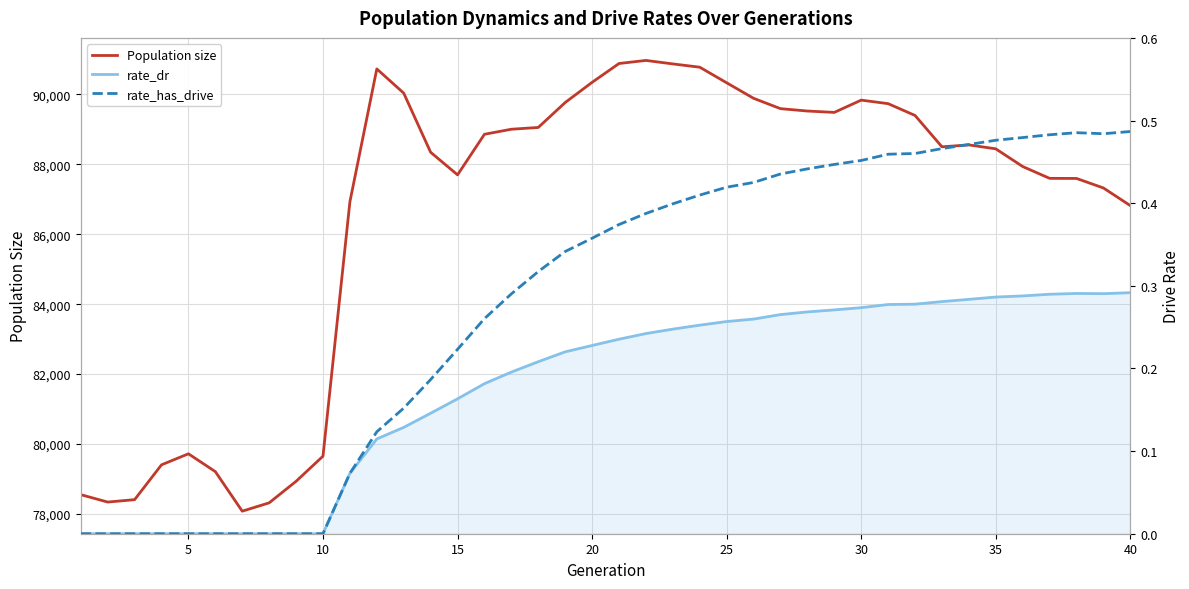

True or false: Population size and rate_has_drive intersect in this chart.

False